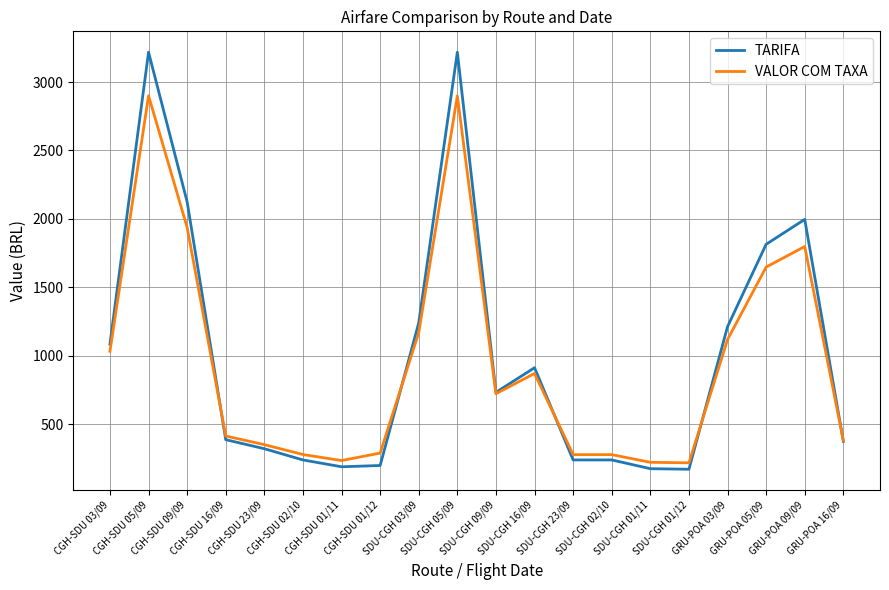

What is the greatest value displayed?

3218.0